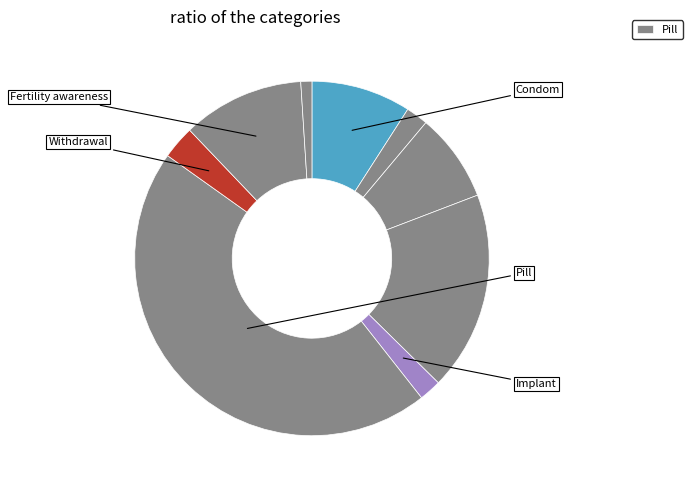

Count the number of slices in the pie.

9